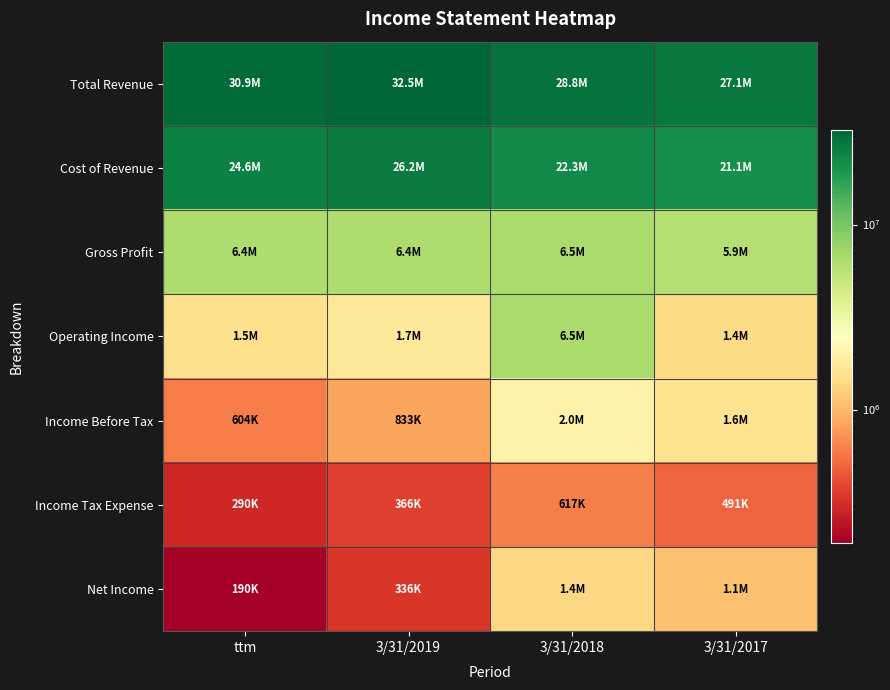

What is the spread (max minus min) of values at 3/31/2017?

26567284